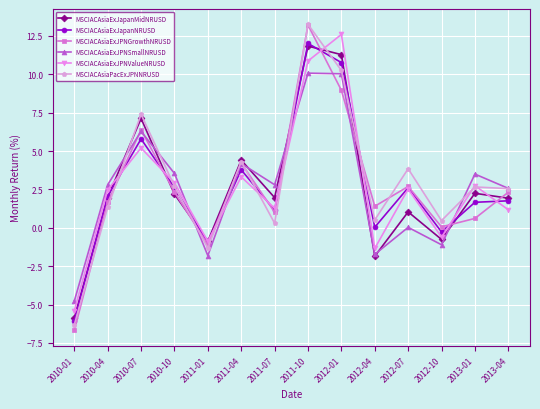

What is the label of the 6th point from the right?

2012-01